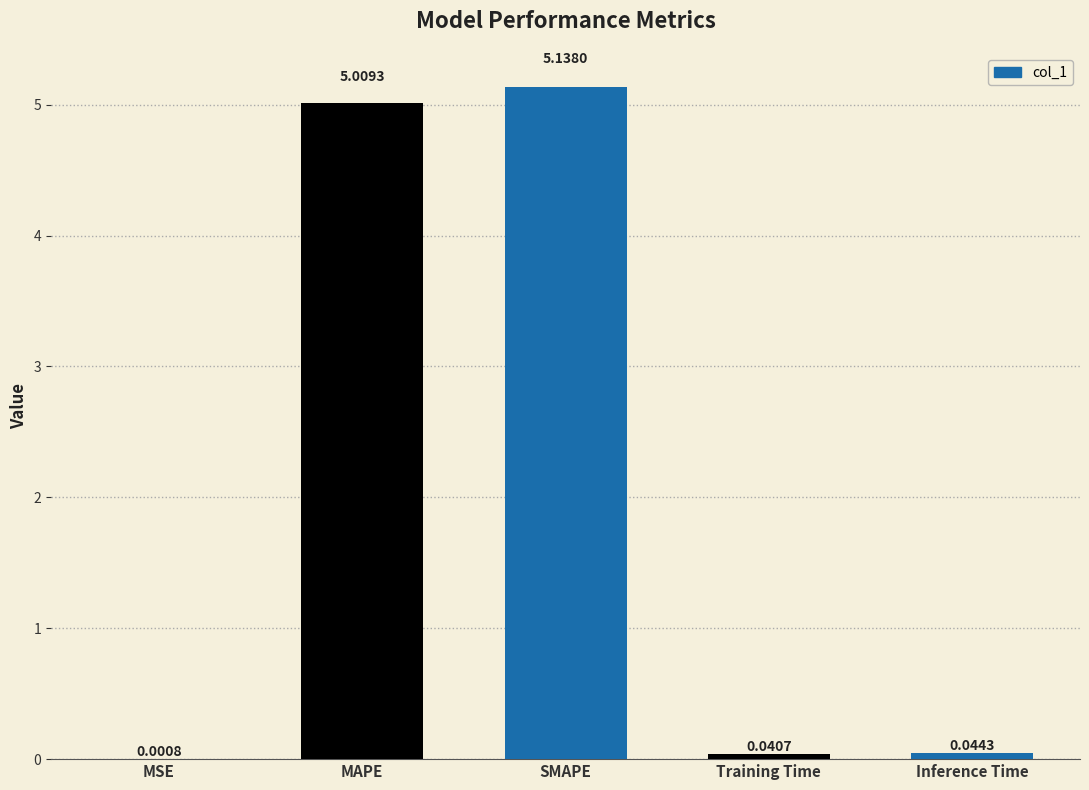

What is the sum of all values?

10.2